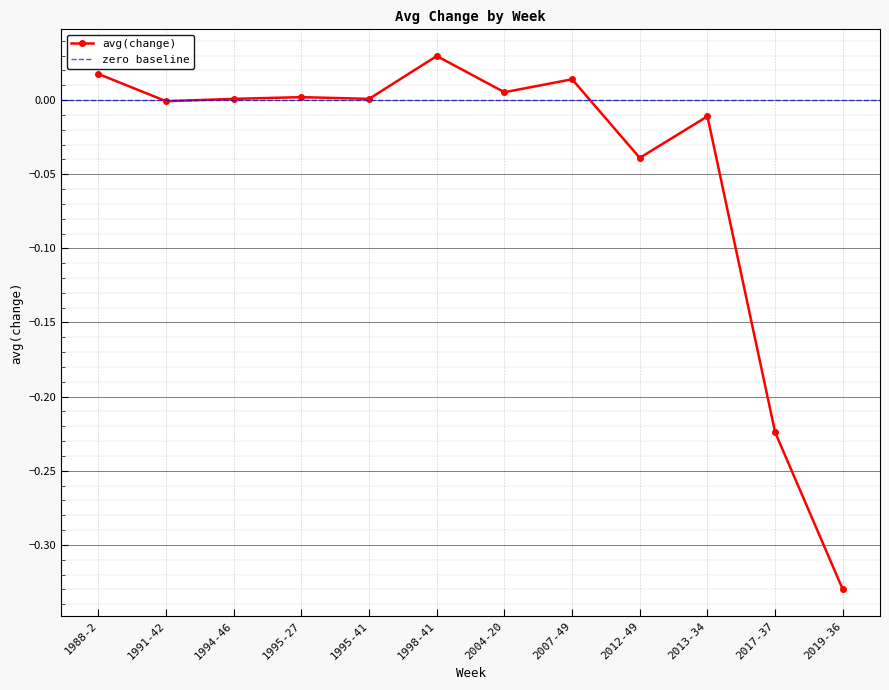

List the labels in order of value, largest first.

1998-41, 1988-2, 2007-49, 2004-20, 1995-27, 1995-41, 1994-46, 1991-42, 2013-34, 2012-49, 2017-37, 2019-36